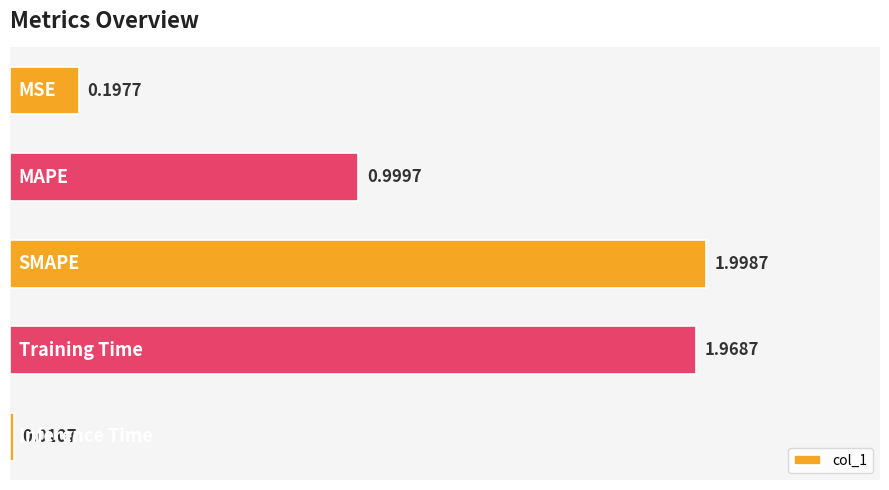

What is the difference between the maximum and second lowest values?

1.8